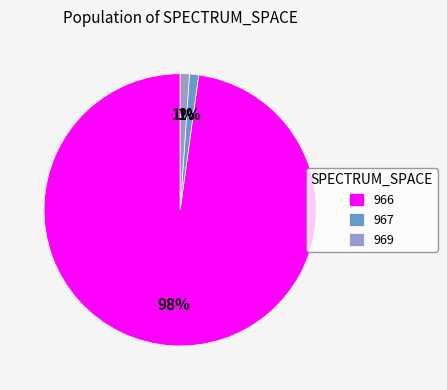

Count the number of slices in the pie.

3